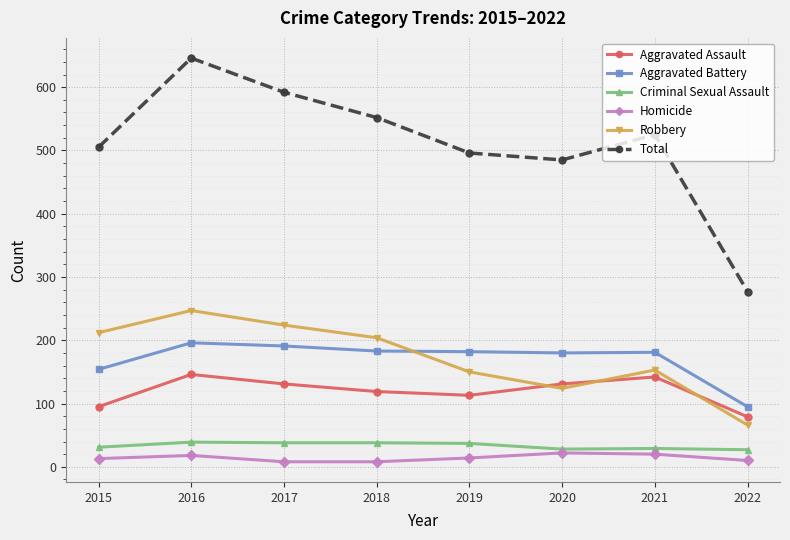

Between 2016 and 2018, which series saw the biggest shift?

Total